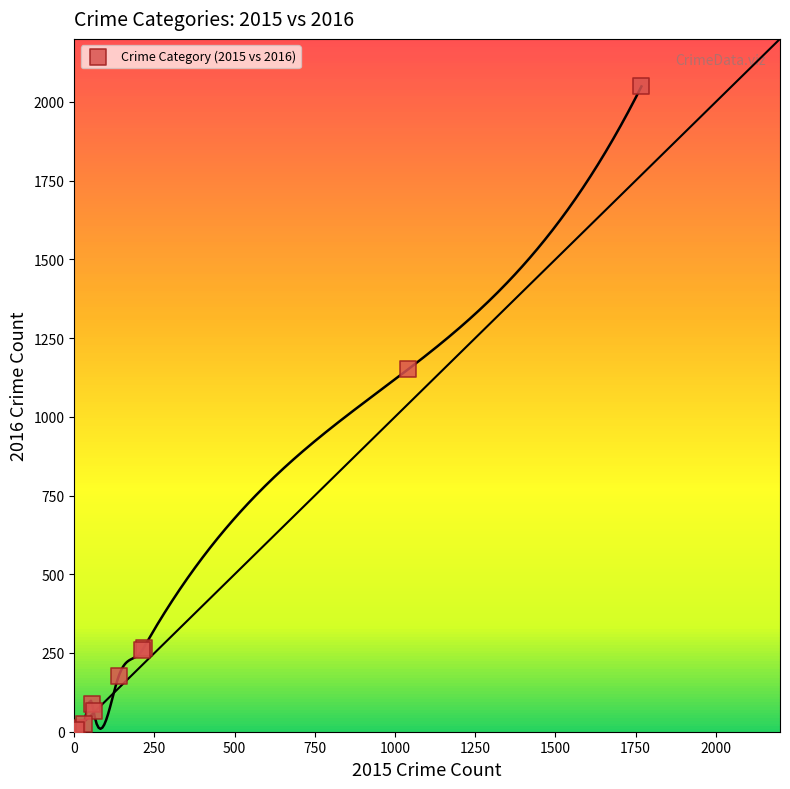

What Y value in the scatter plot is closest to 1026?

1151